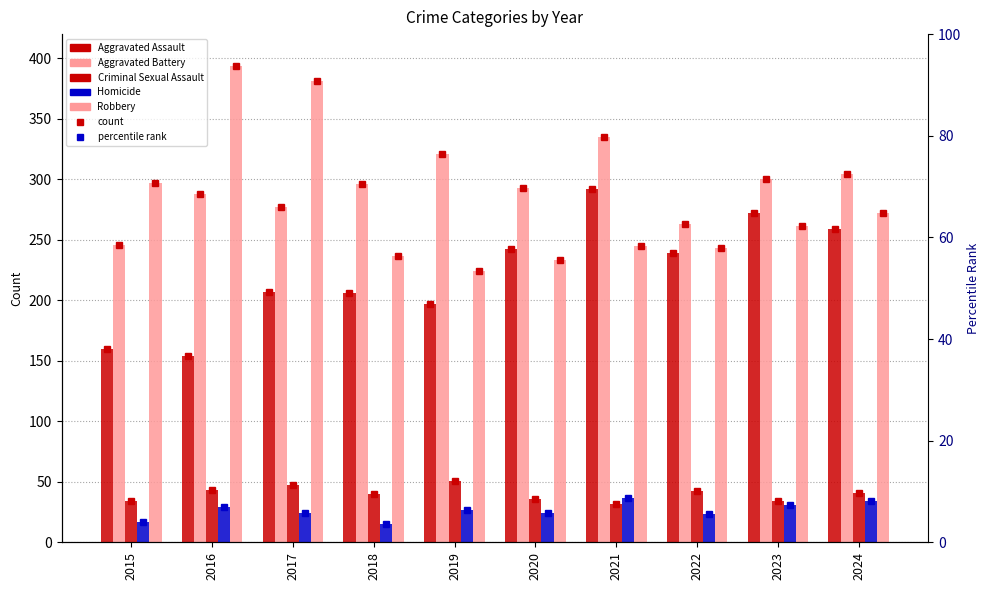

What is the value of the Homicide bar at the 3rd from the left?

24